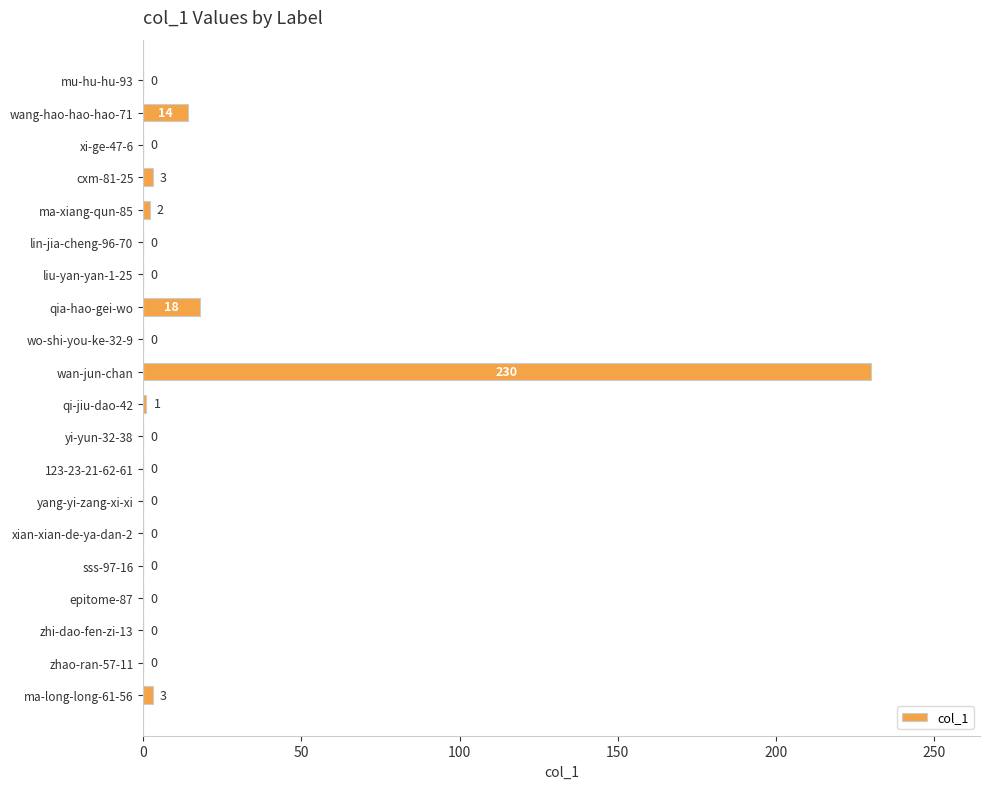

What is the approximate value at wan-jun-chan, to the nearest 10?

230